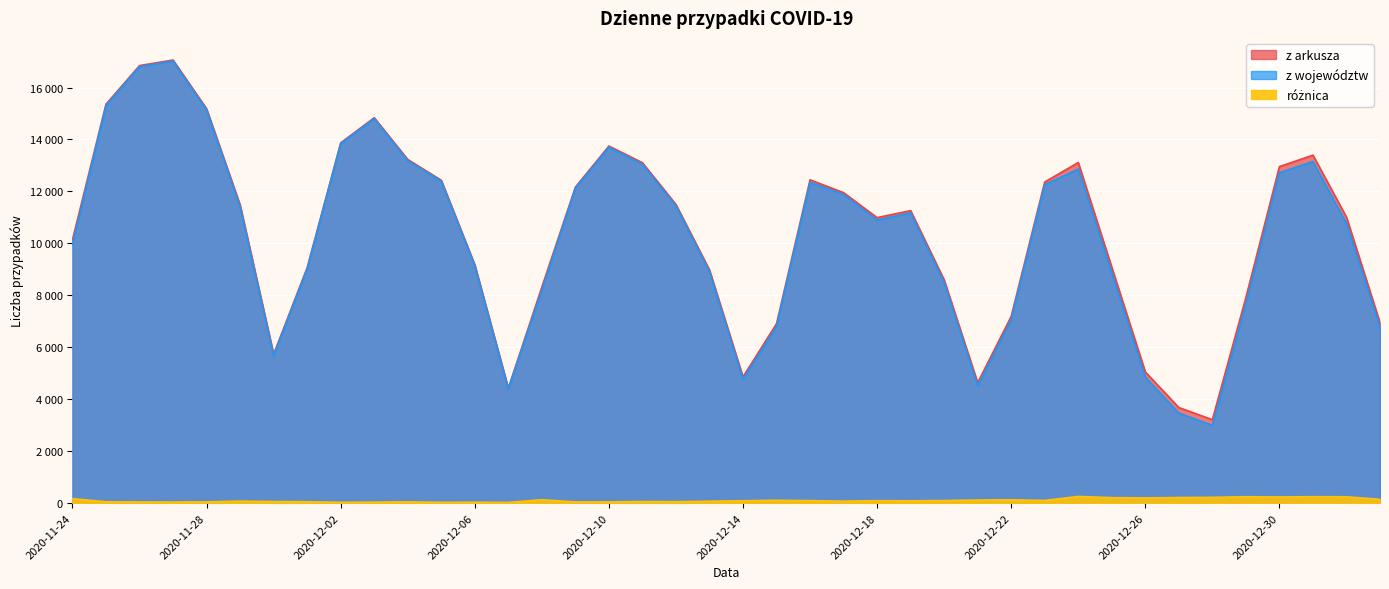

In z województw, how many points are higher than both neighbors (excluding endpoints)?

7